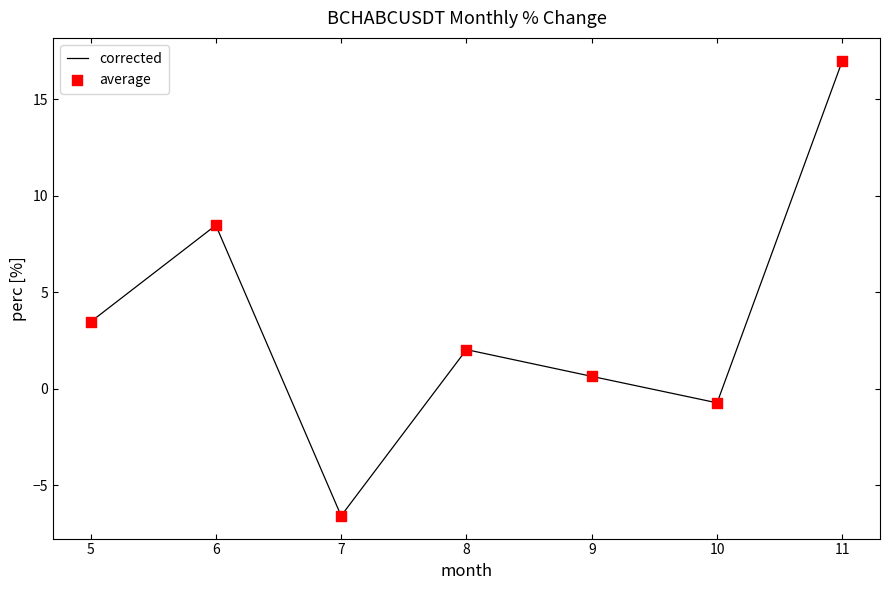

What is the change in value from 5 to 7?

-10.0